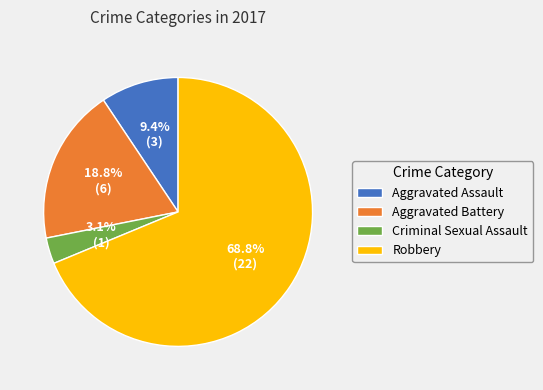

What percentage is NOT represented by Criminal Sexual Assault?

96.9%